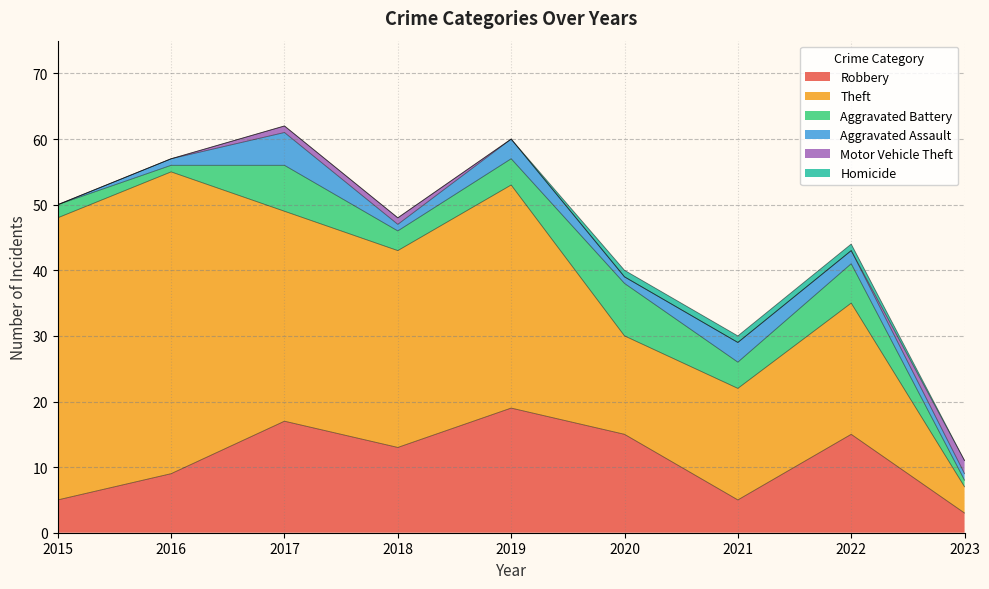

Rank the categories by Theft value from highest to lowest.

2016, 2015, 2019, 2017, 2018, 2022, 2021, 2020, 2023